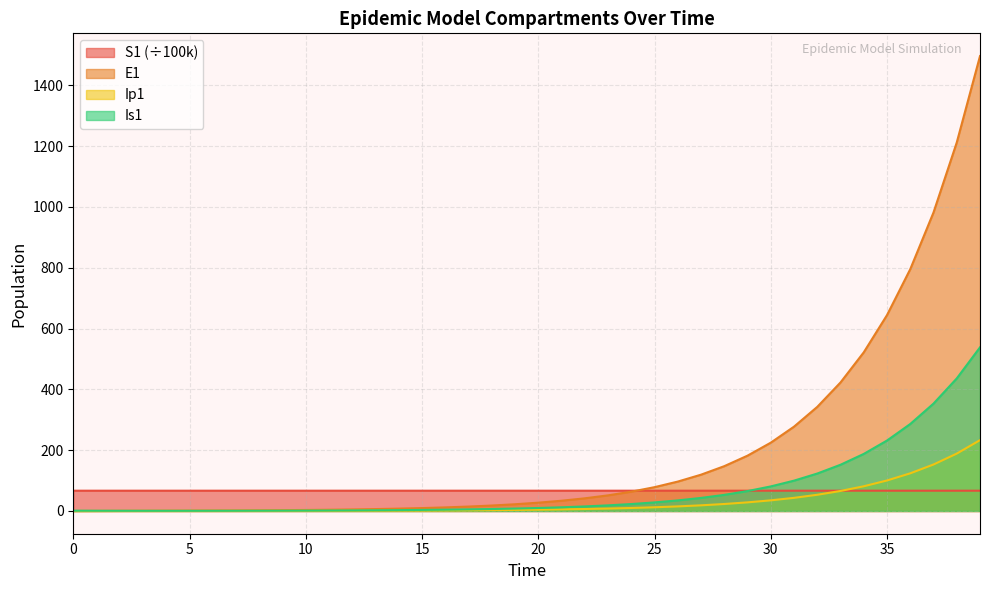

Read the Ip1 value at 16.

1.8